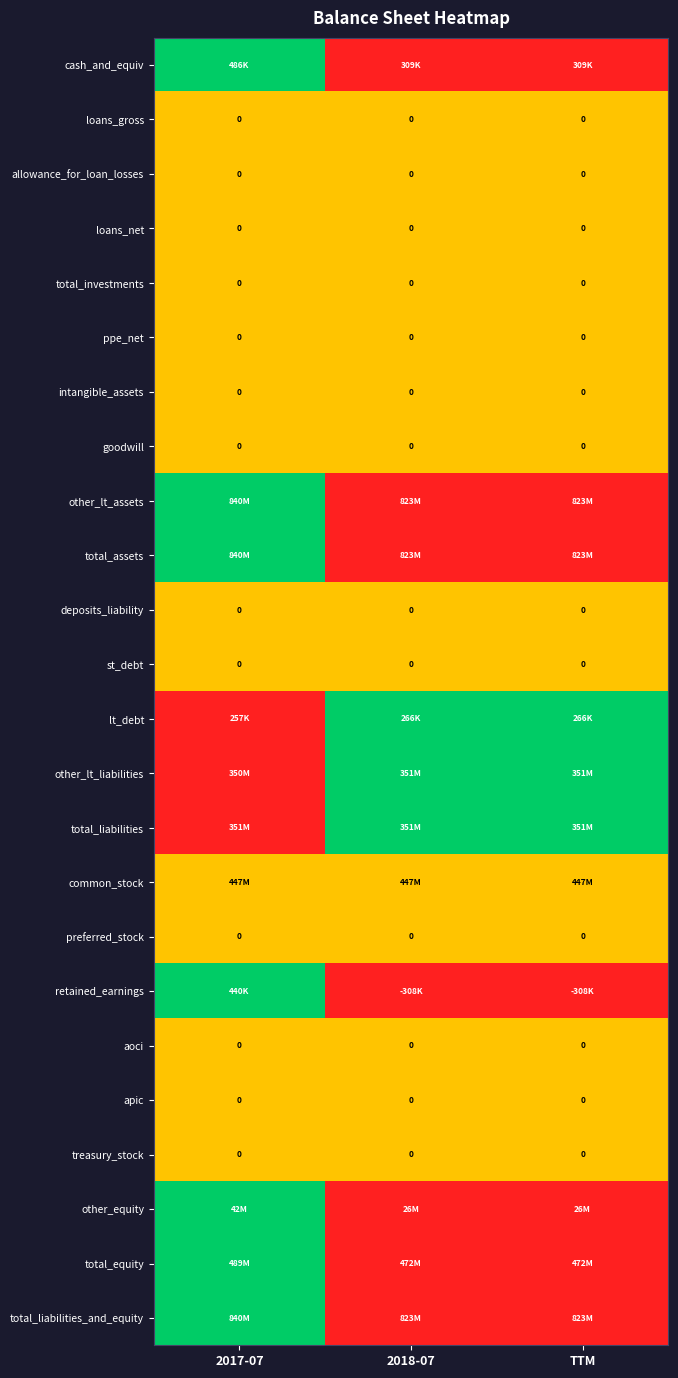

True or false: intangible_assets has a value of 0.0 at TTM.

True